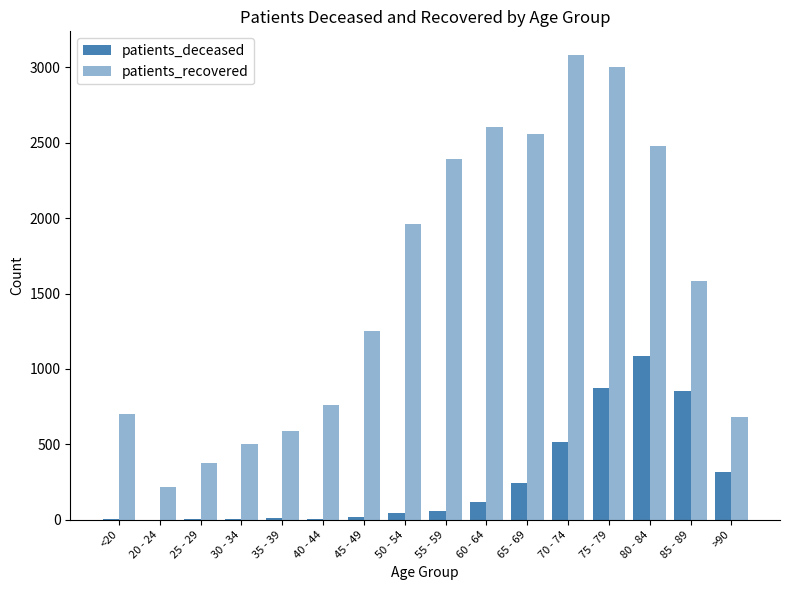

The value of patients_deceased at 55 - 59 is 90. True or false?

False